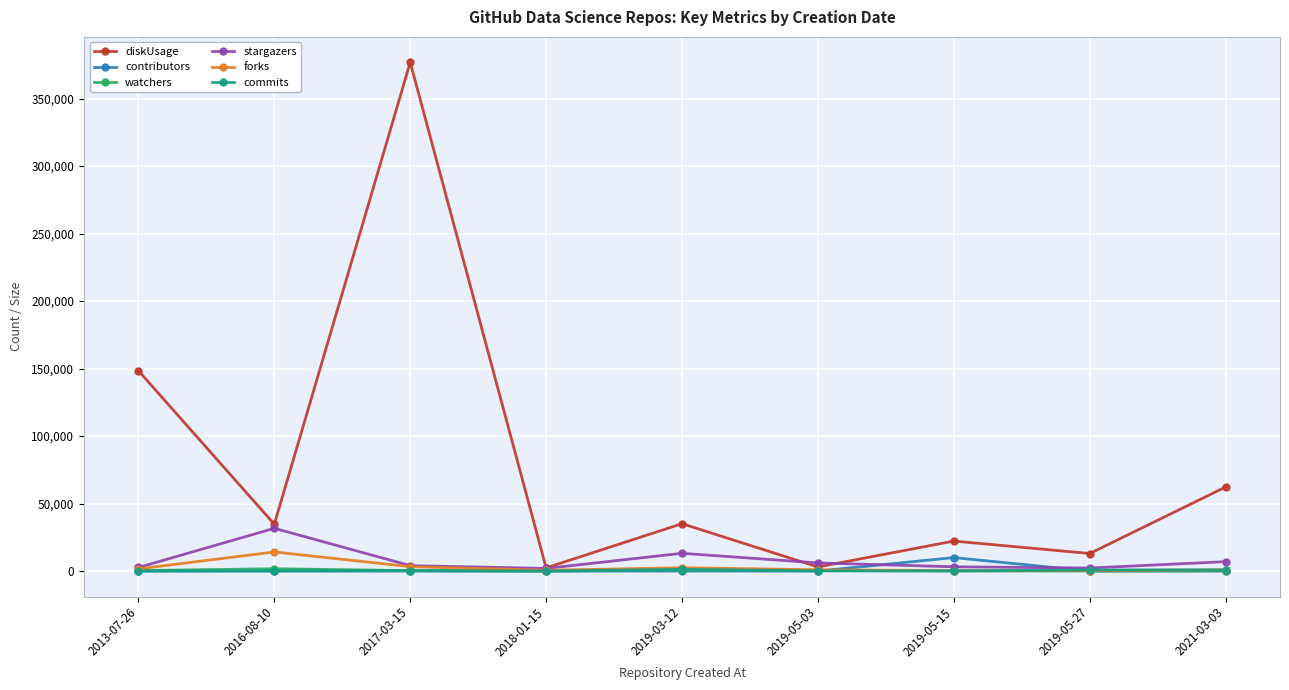

In commits, how many points are lower than both neighbors (excluding endpoints)?

2